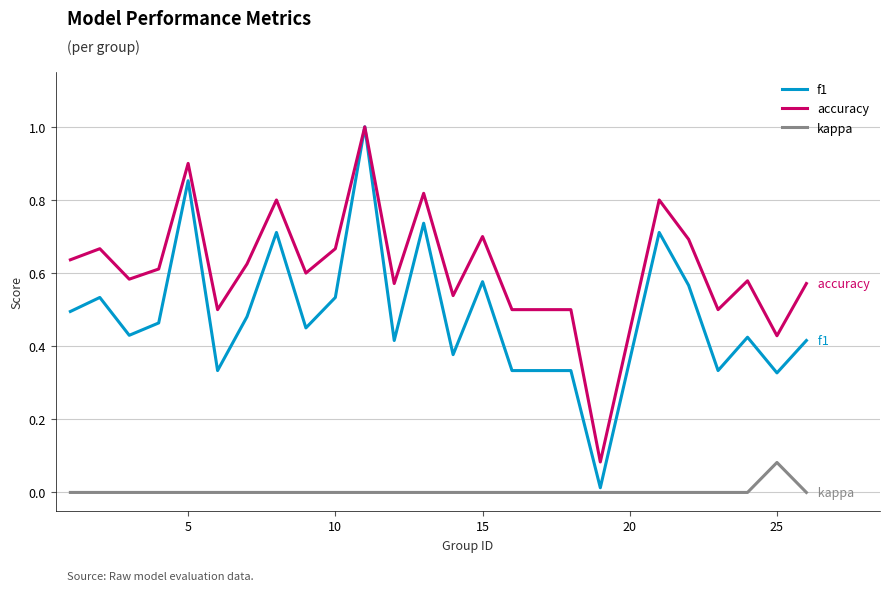

What is the maximum value for accuracy?

1.0